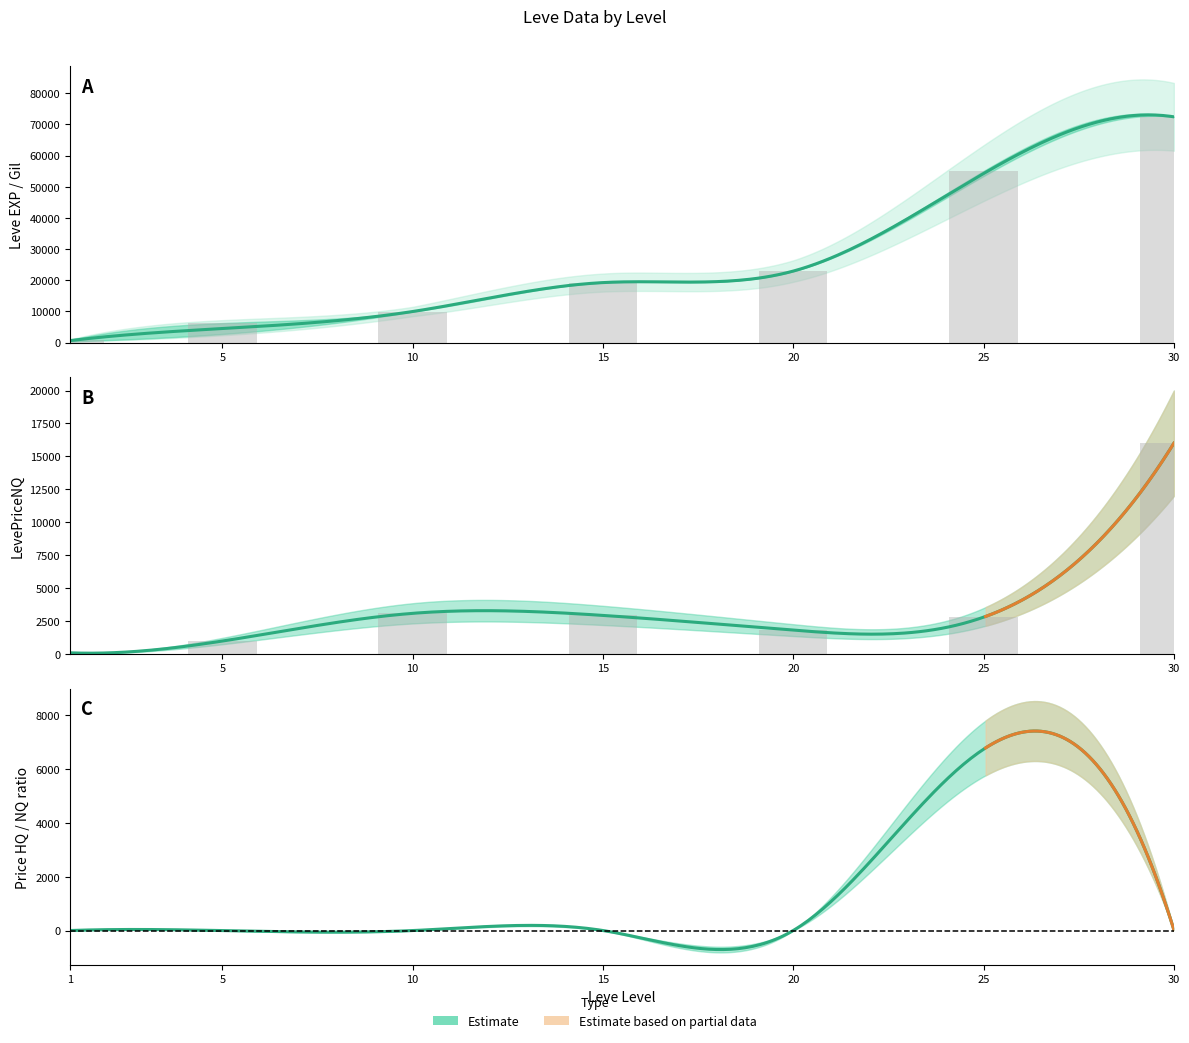

What is the sum of the Leve EXP values at 30 and 25?

127490.0